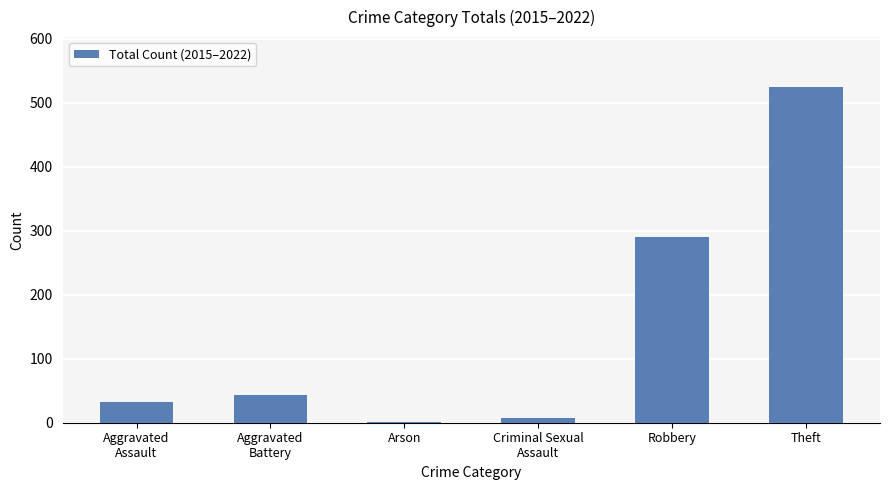

Reading left to right, extract all data points from this chart.

Aggravated
Assault=32	Aggravated
Battery=43	Arson=1	Criminal Sexual
Assault=7	Robbery=291	Theft=524